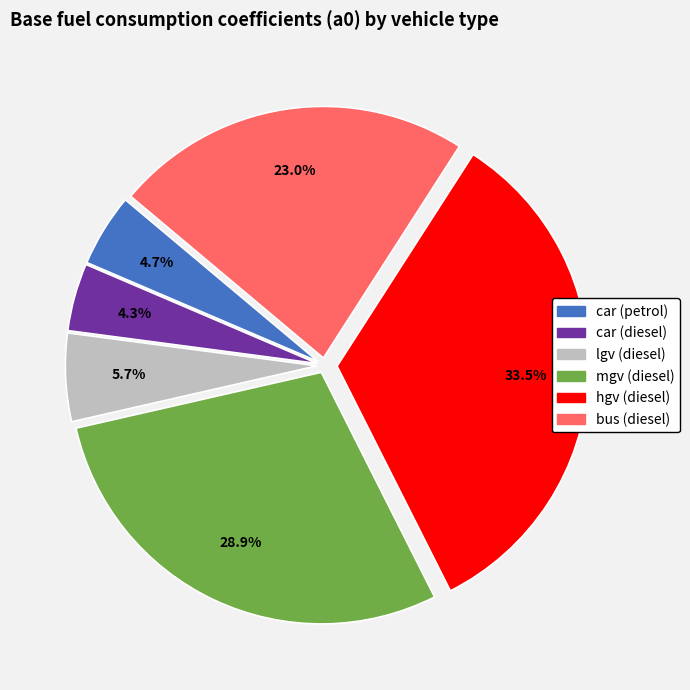

Does mgv (diesel) represent more than half of the total?

No